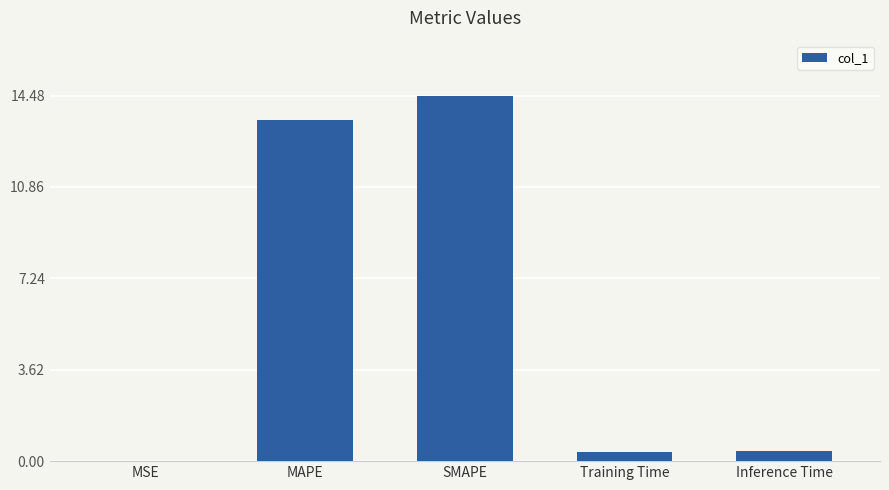

What is the sum of all values?

28.7